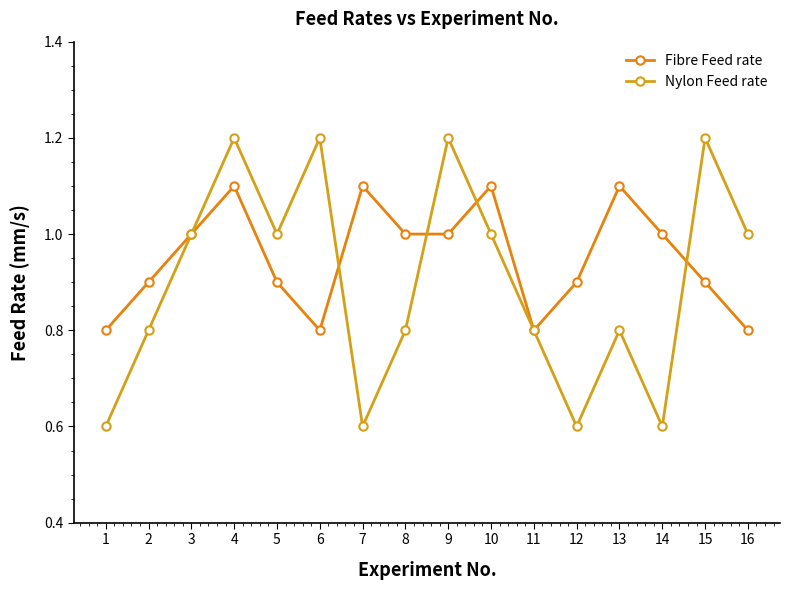

What are all the series names shown in the legend?

Fibre Feed rate, Nylon Feed rate